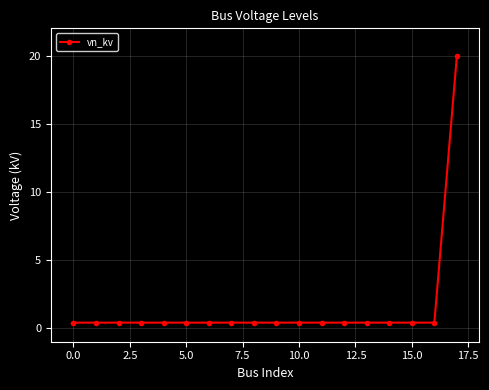

What is the average value?

1.5